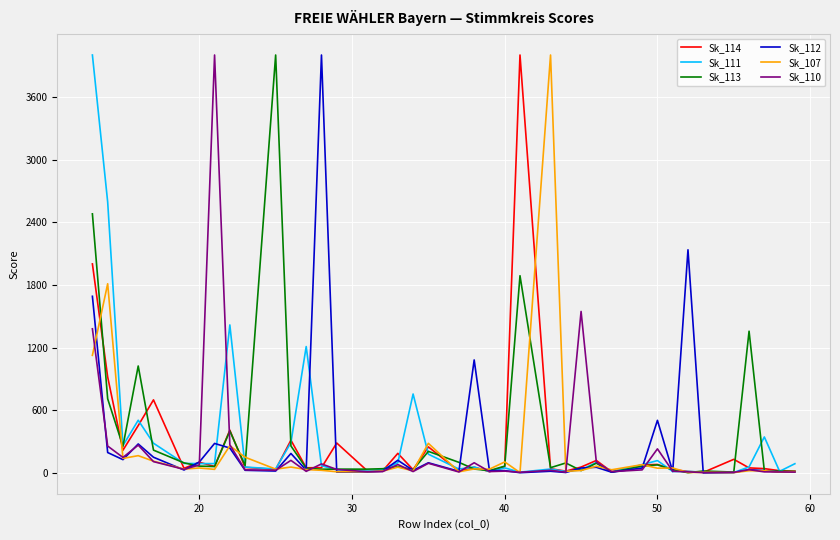

How many lines are shown in the chart?

6